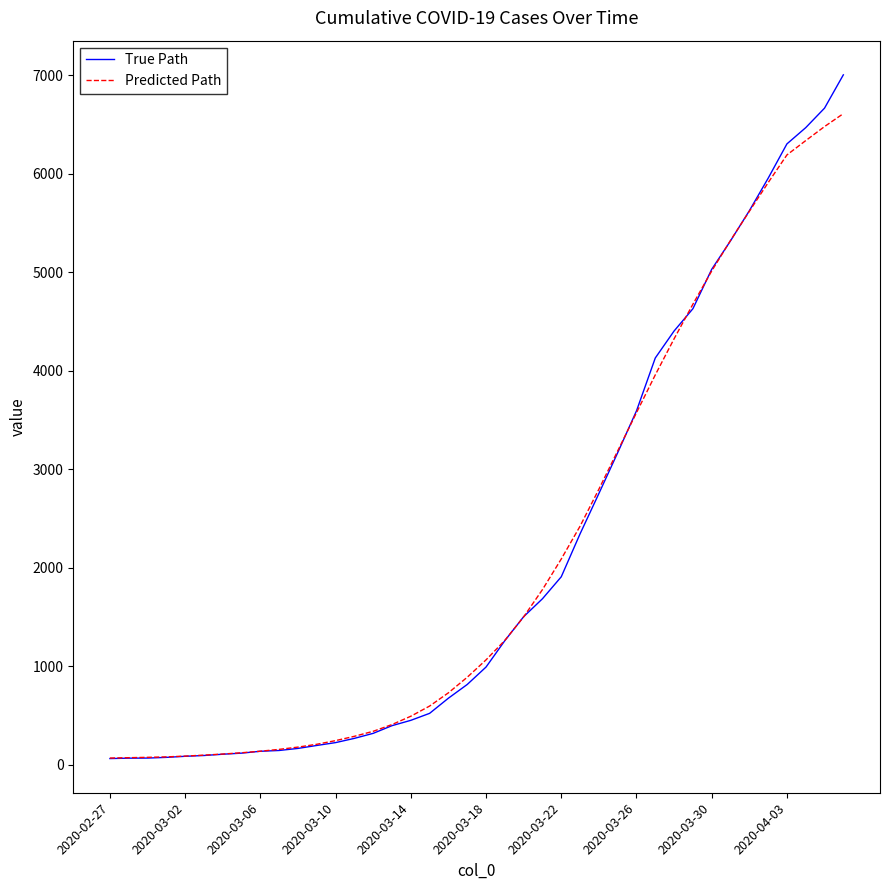

What is the maximum value shown in the chart?

7004.0